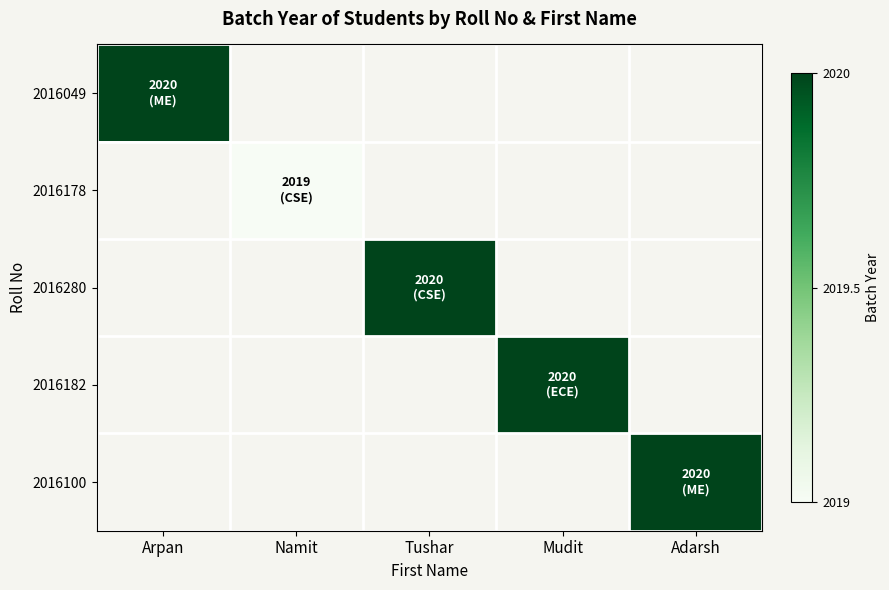

Reading left to right, list all the values displayed in this chart.

2016049: Arpan=2020	Namit=0	Tushar=0	Mudit=0	Adarsh=0
2016178: Arpan=0	Namit=2019	Tushar=0	Mudit=0	Adarsh=0
2016280: Arpan=0	Namit=0	Tushar=2020	Mudit=0	Adarsh=0
2016182: Arpan=0	Namit=0	Tushar=0	Mudit=2020	Adarsh=0
2016100: Arpan=0	Namit=0	Tushar=0	Mudit=0	Adarsh=2020